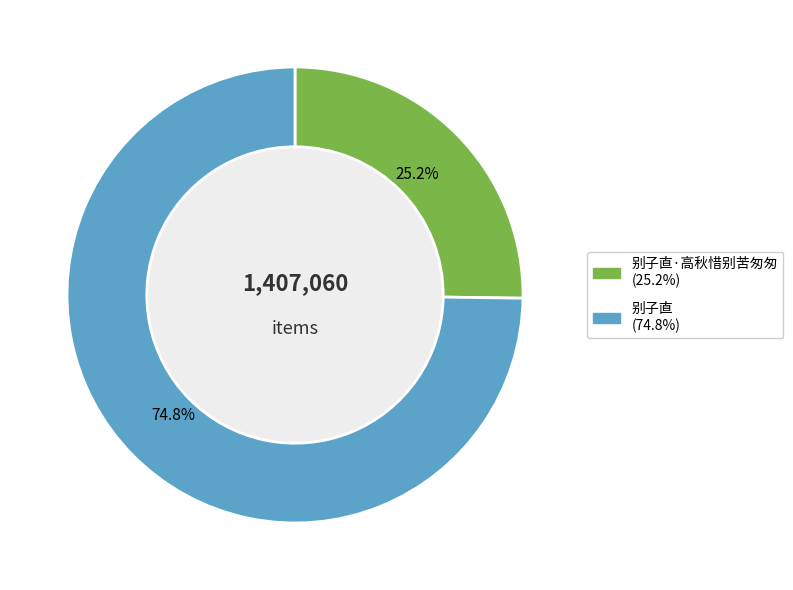

Does any single category account for the majority?

Yes